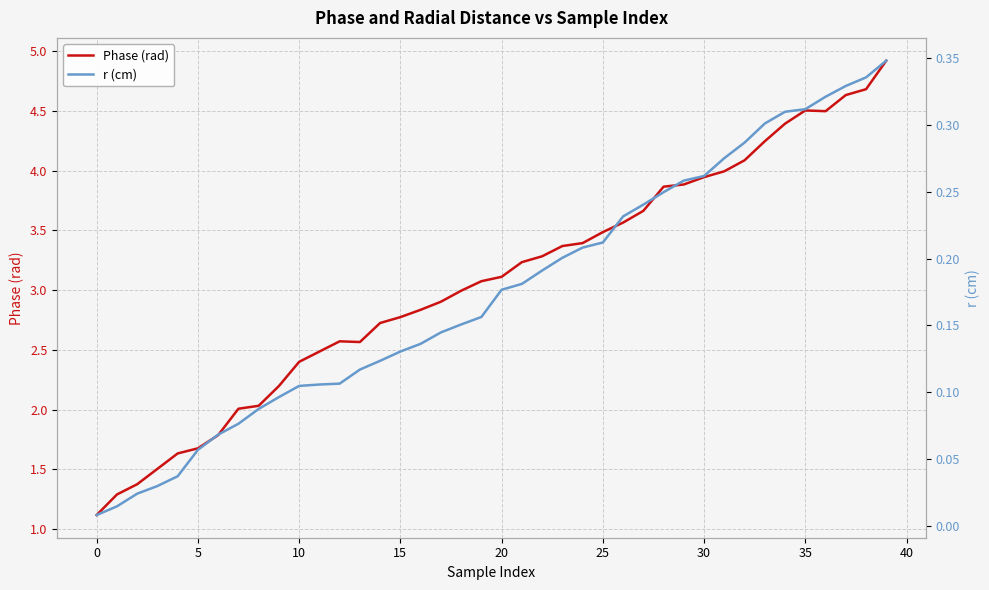

Is it true that Phase (rad) equals 0.8 at 10?

False